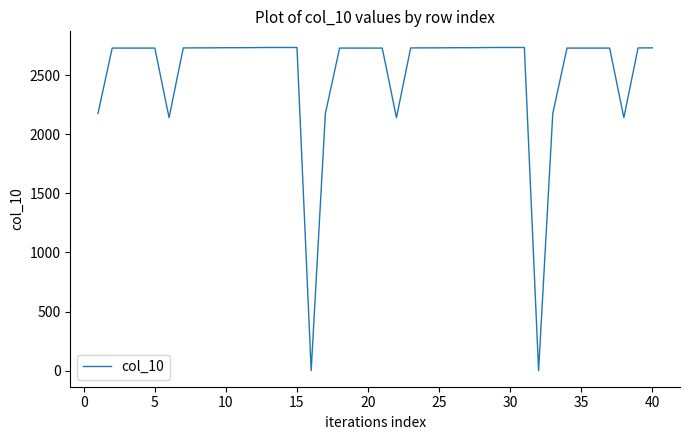

What is the maximum value shown in the chart?

2736